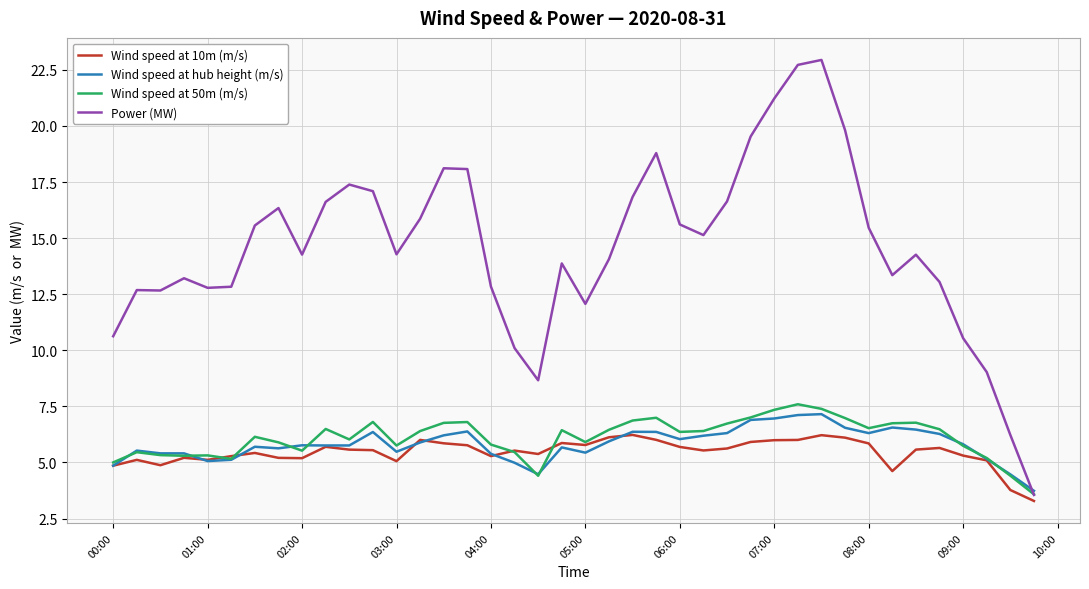

Which series has the largest total across all categories?

Power (MW)